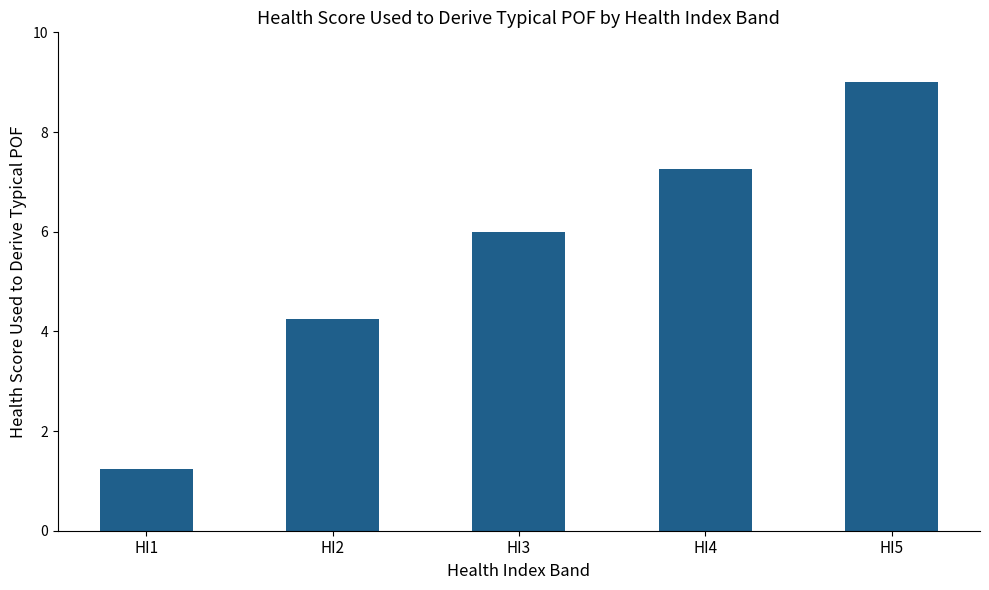

What is the ratio of the value at HI4 to the value at HI5?

0.8